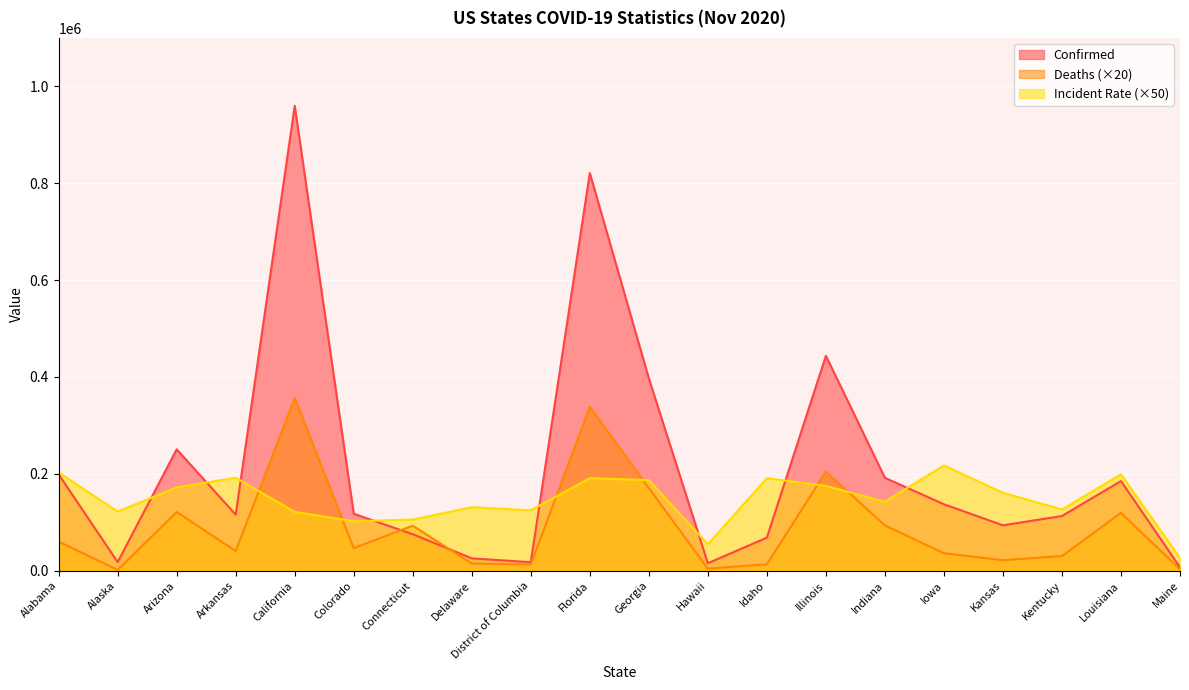

What position from the right is California?

16